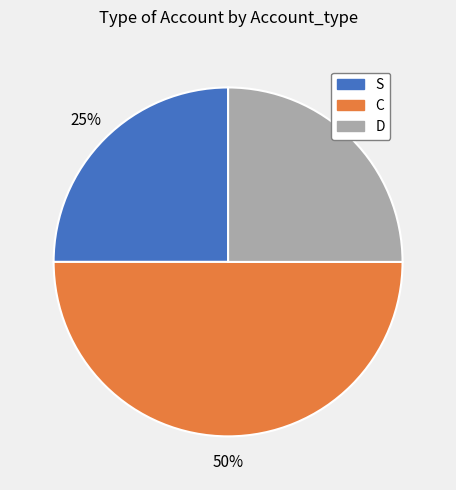

Which slice is the largest?

C